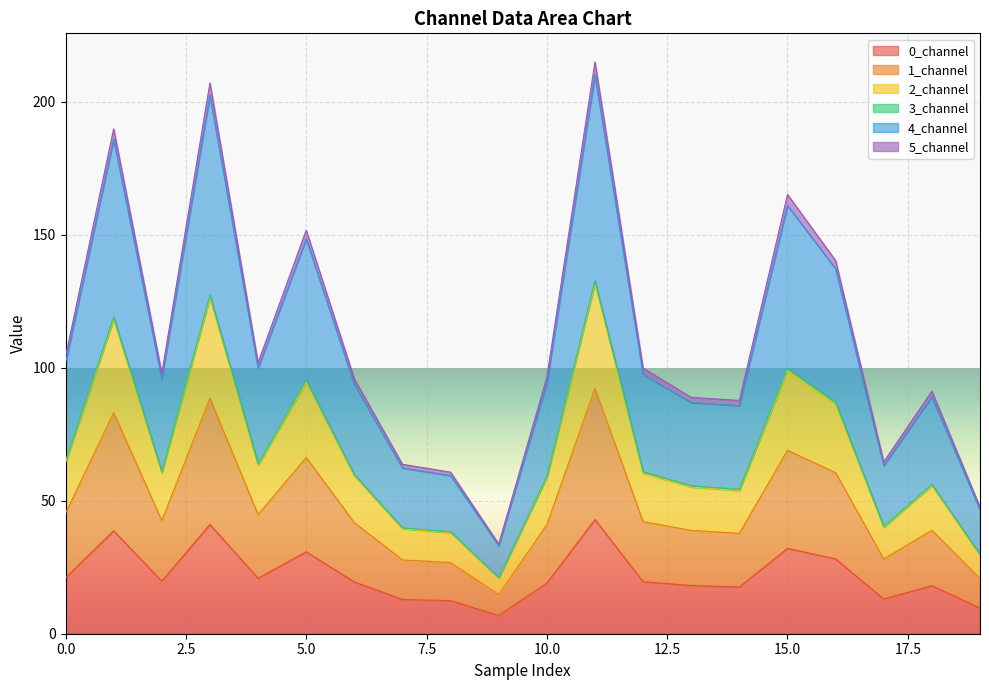

What is the highest value of the 0_channel series?

42.9